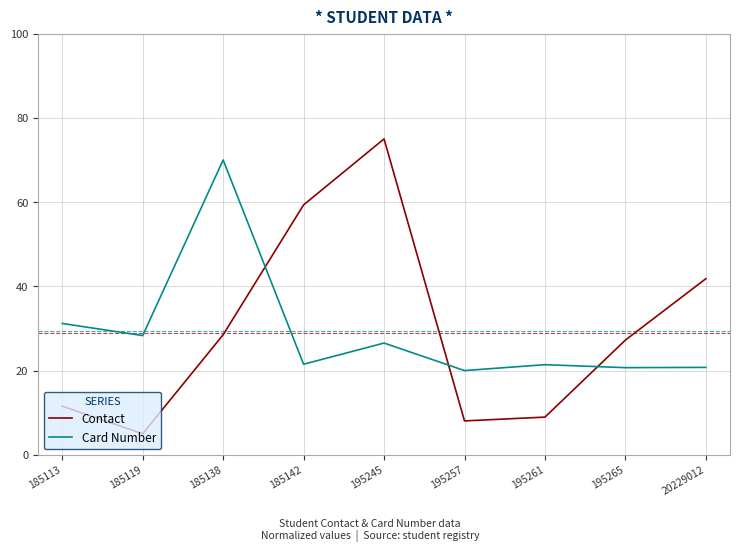

True or false: Contact has a value of 134.3 at 195245.

False